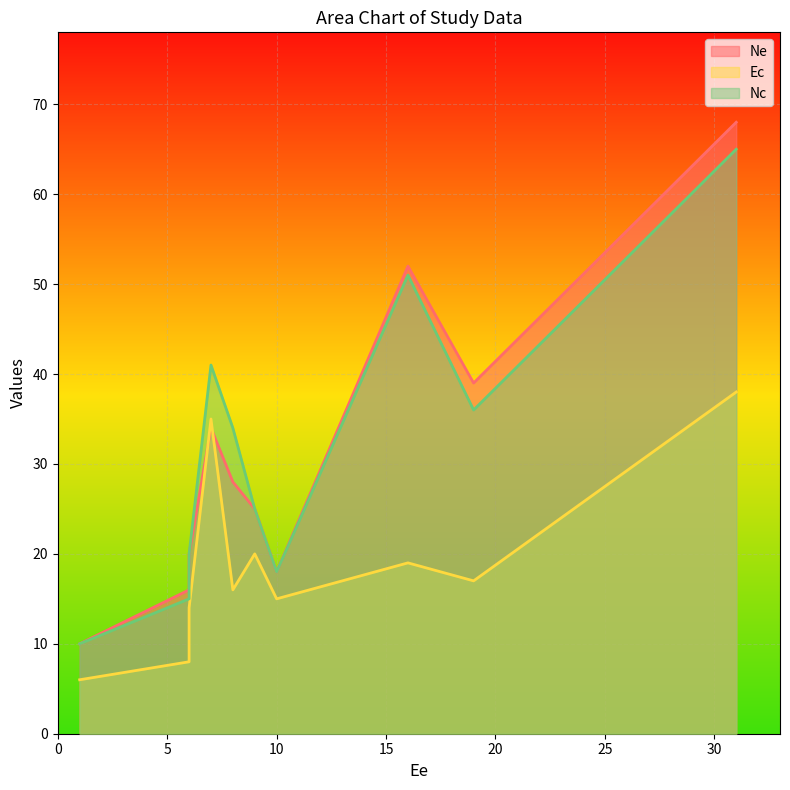

List the series in order of their peak value, lowest first.

Ec, Nc, Ne